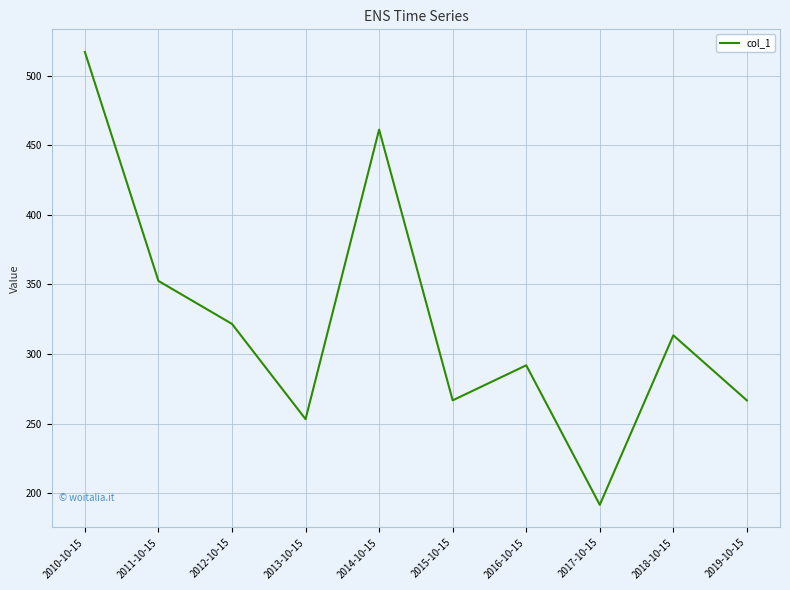

The value at 2019-10-15 is 159.5. True or false?

False